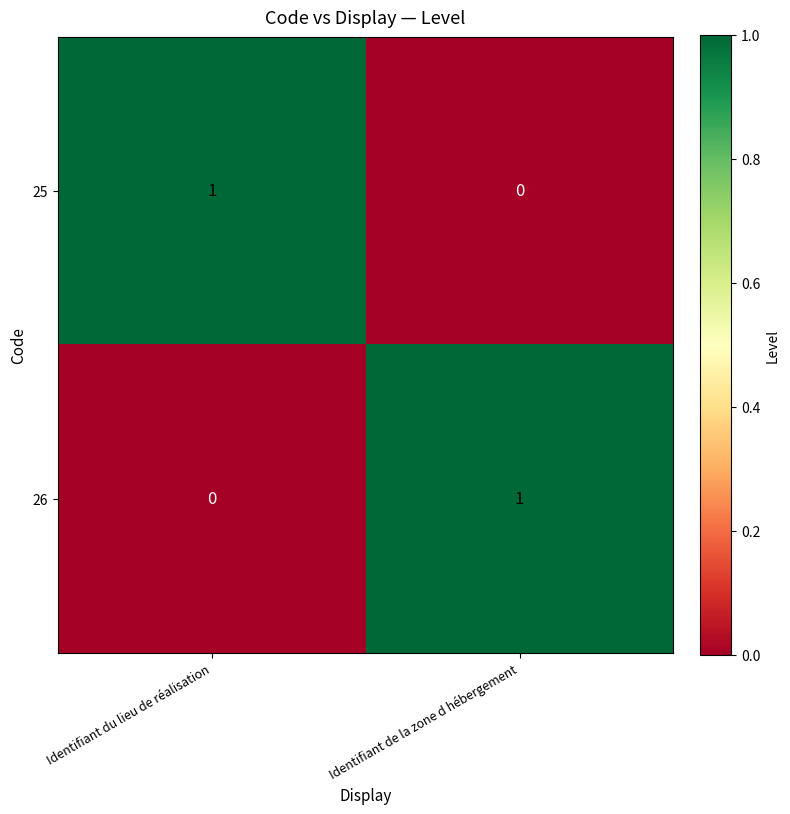

Where is 26 nearest to the value 0?

Identifiant du lieu de réalisation